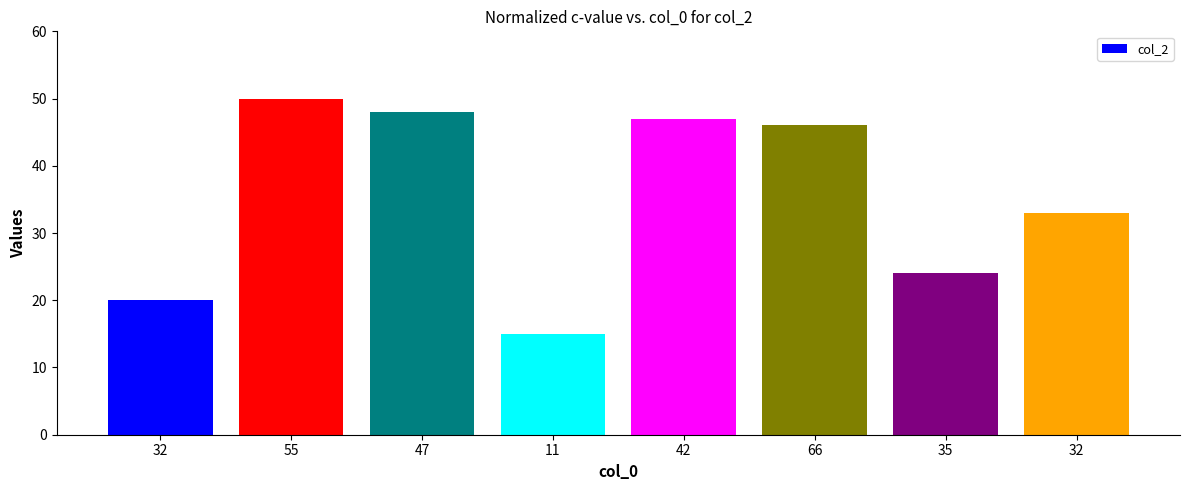

Rank the categories by value from highest to lowest.

55, 47, 42, 66, 32, 35, 32, 11